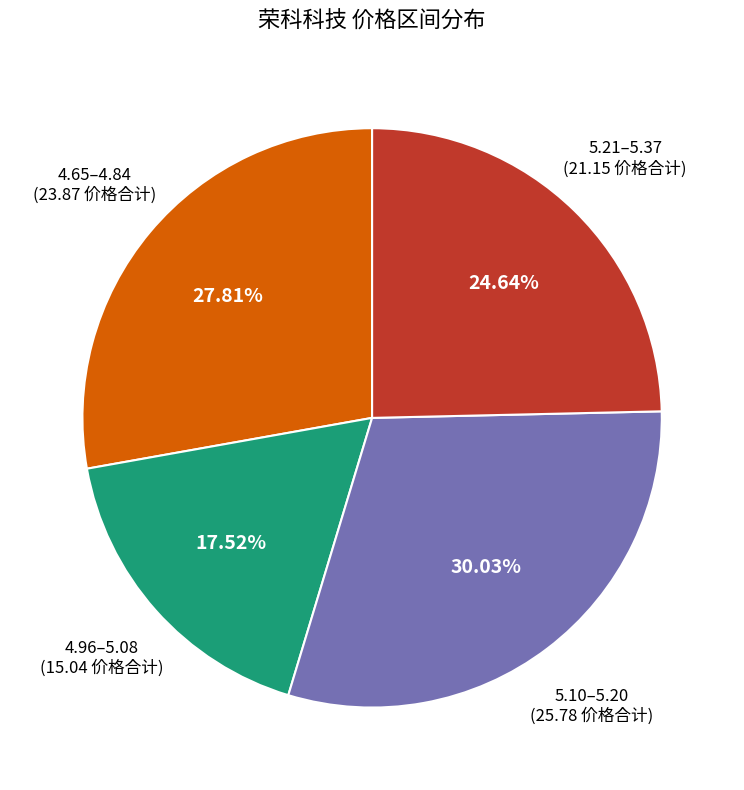

To the nearest percent, what is the difference between the largest and smallest slice percentages?

13%